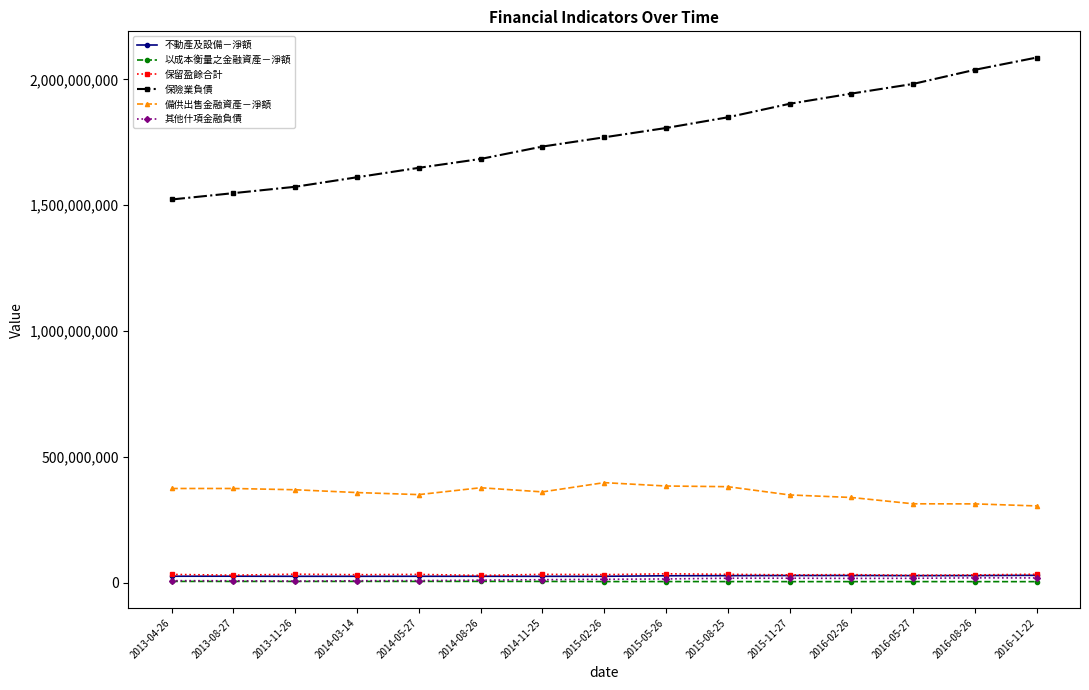

Which category has the highest value across all series?

2016-11-22